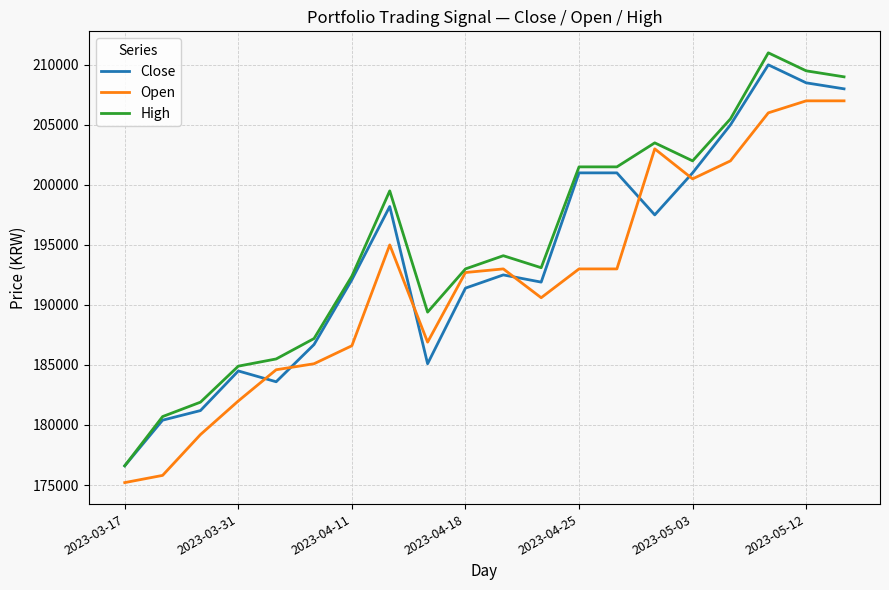

Which series has the widest spread of values?

High